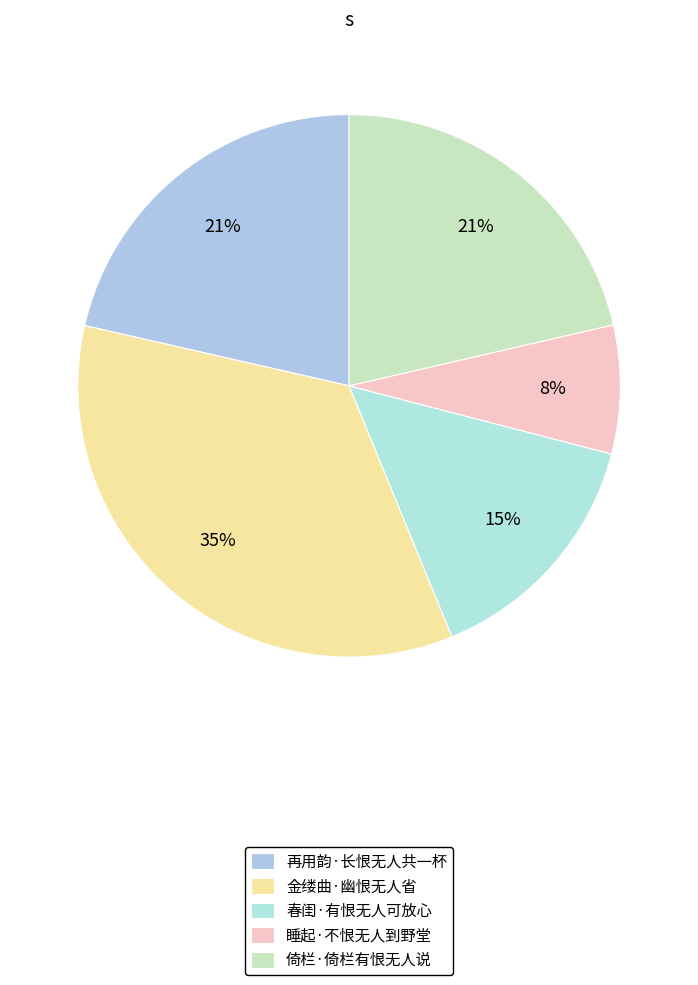

Which slice is the smallest?

睡起·不恨无人到野堂